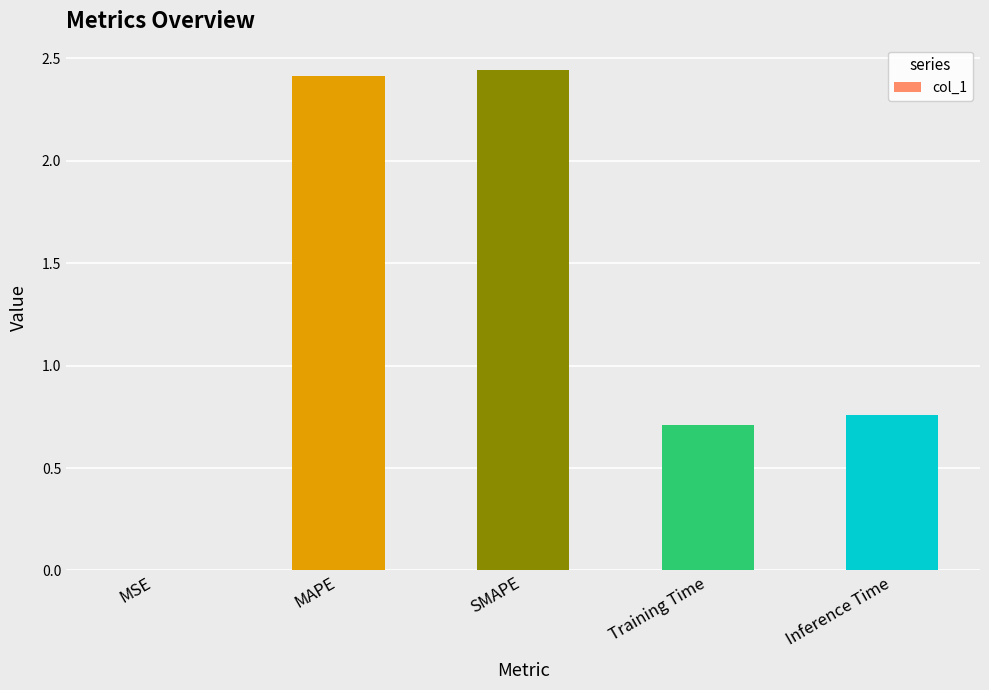

Is it true that the value at SMAPE is 0.6?

False